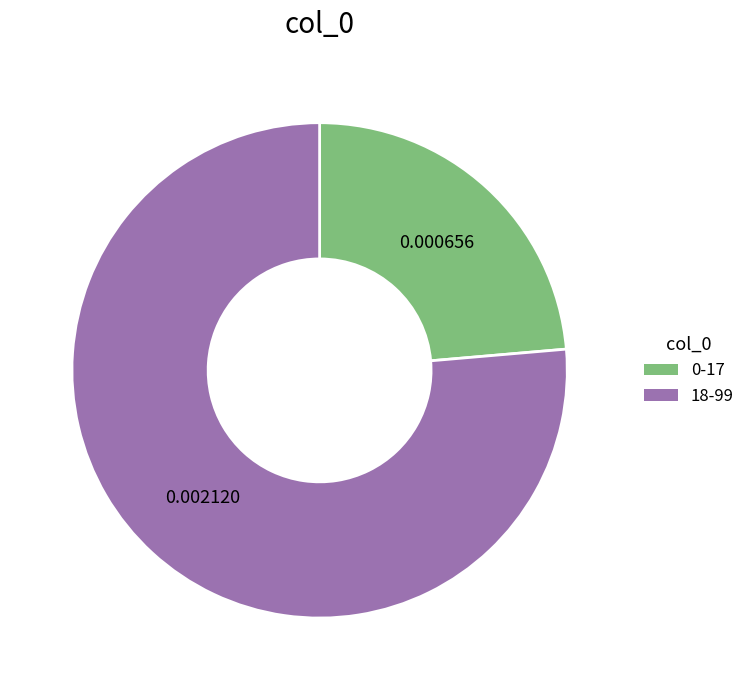

Which category accounts for the majority?

18-99